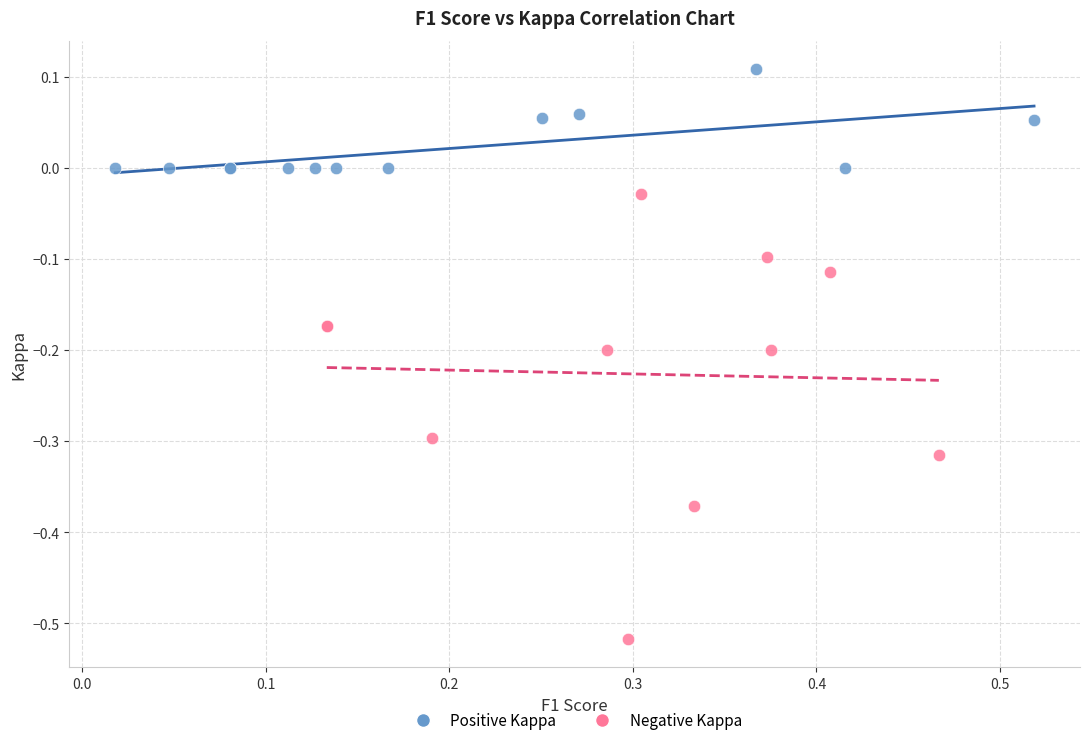

Which series has the largest Y range (max minus min)?

Negative Kappa